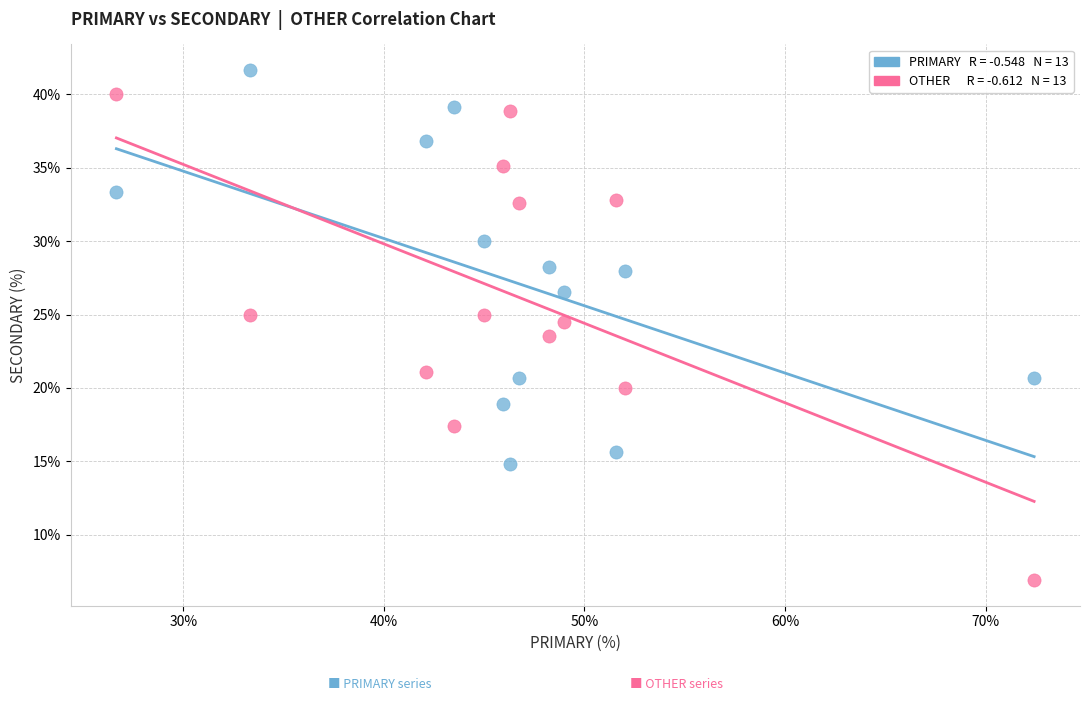

Across all data points, what is the range of X values (max minus min)?

45.7